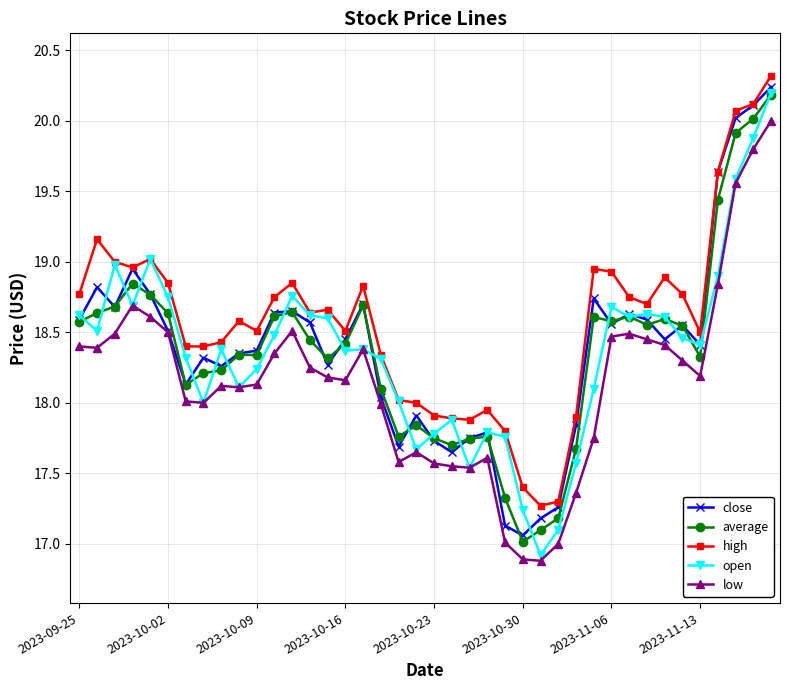

Is this an area chart (filled region under the line)?

No